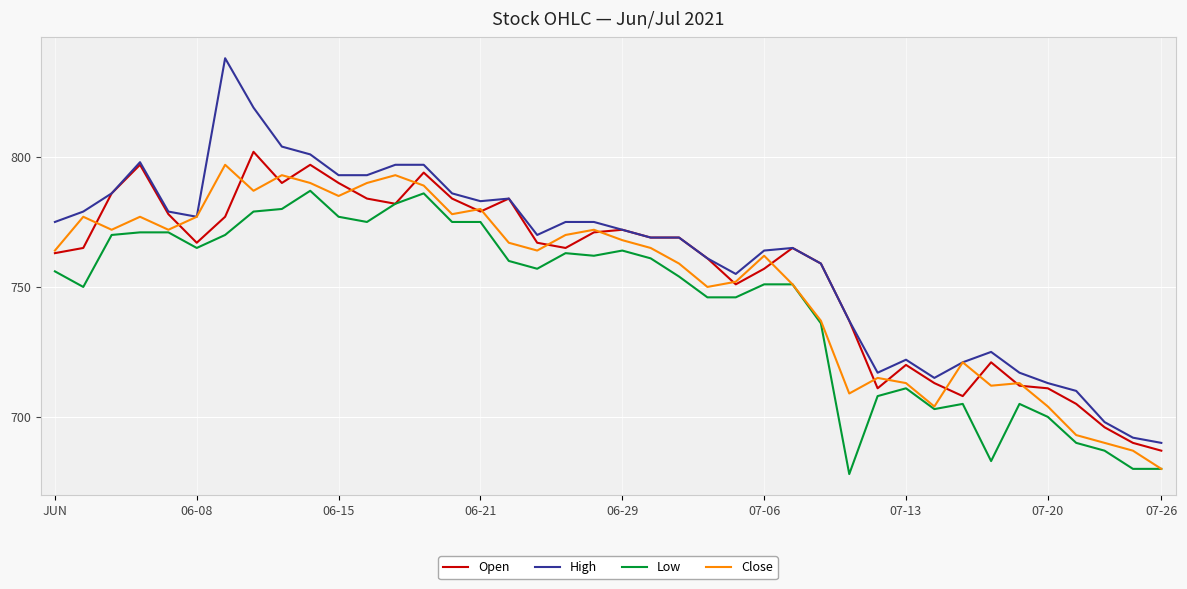

Which series has the largest total across all categories?

High